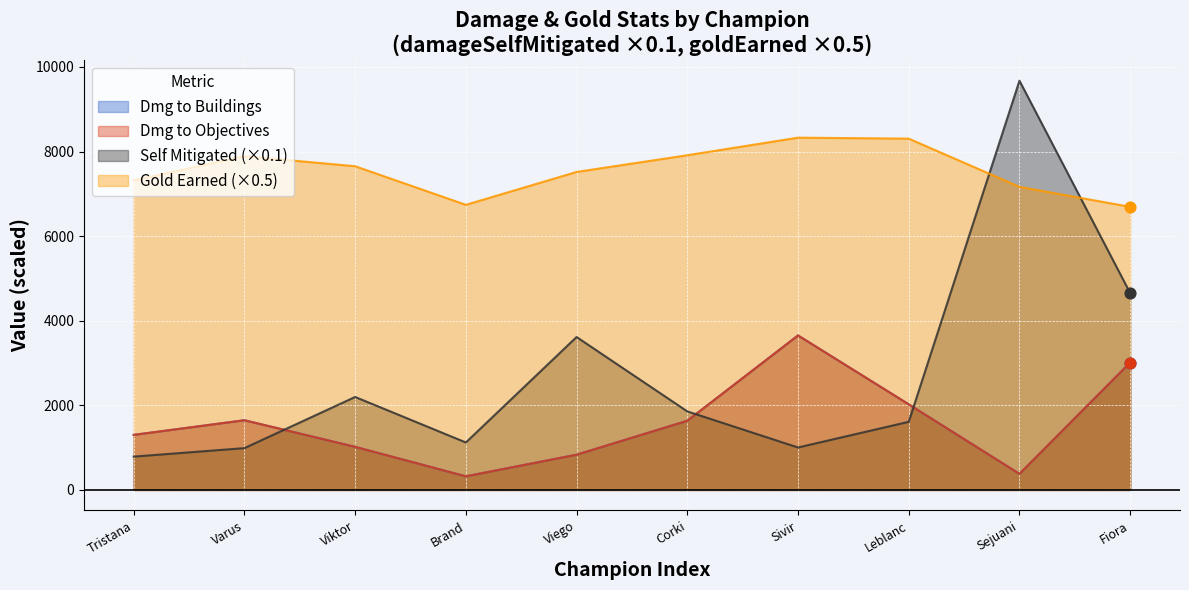

Is the value of damageDealtToObjectives at Viego greater than the value of goldEarned at Viktor?

No